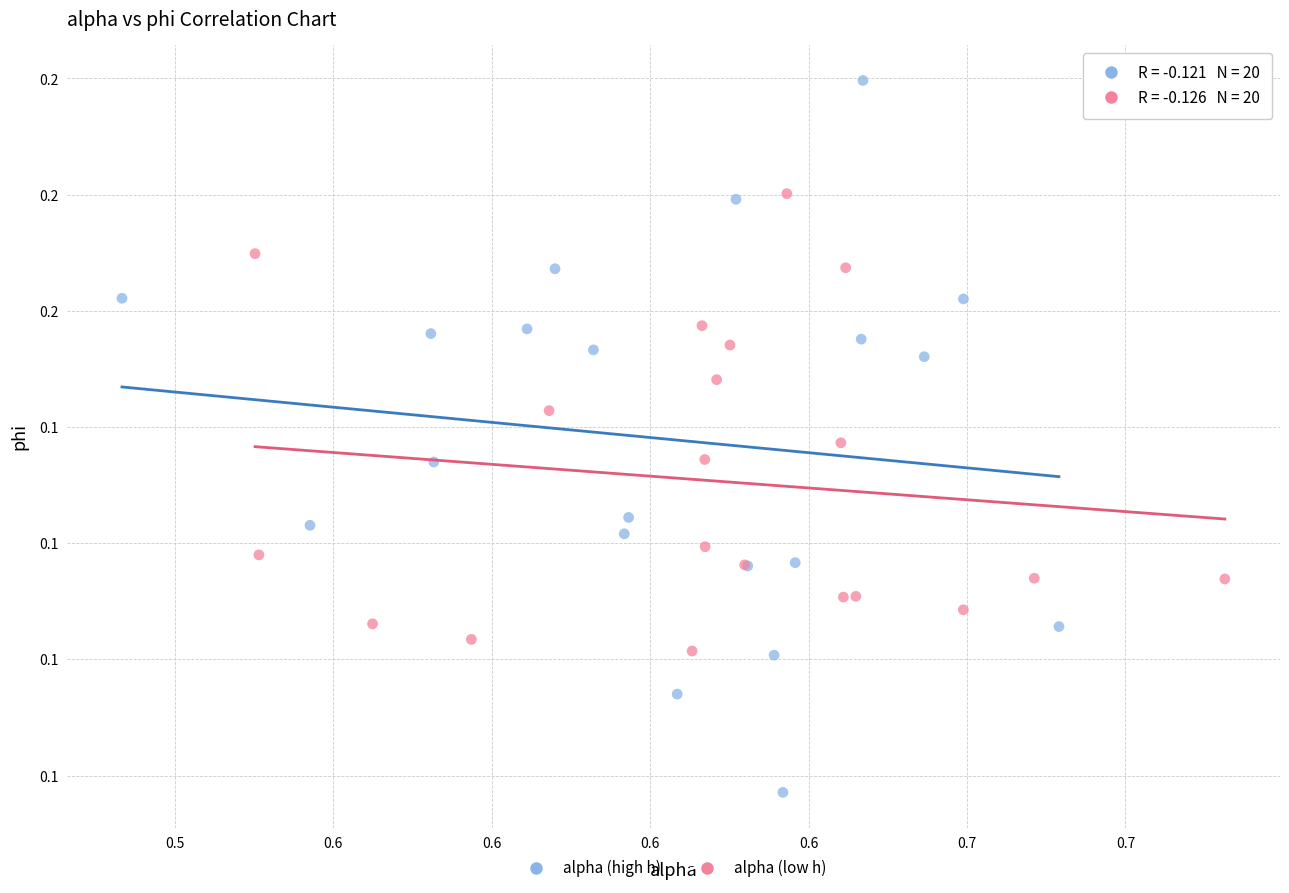

Which series has the largest Y range (max minus min)?

alpha (high h)